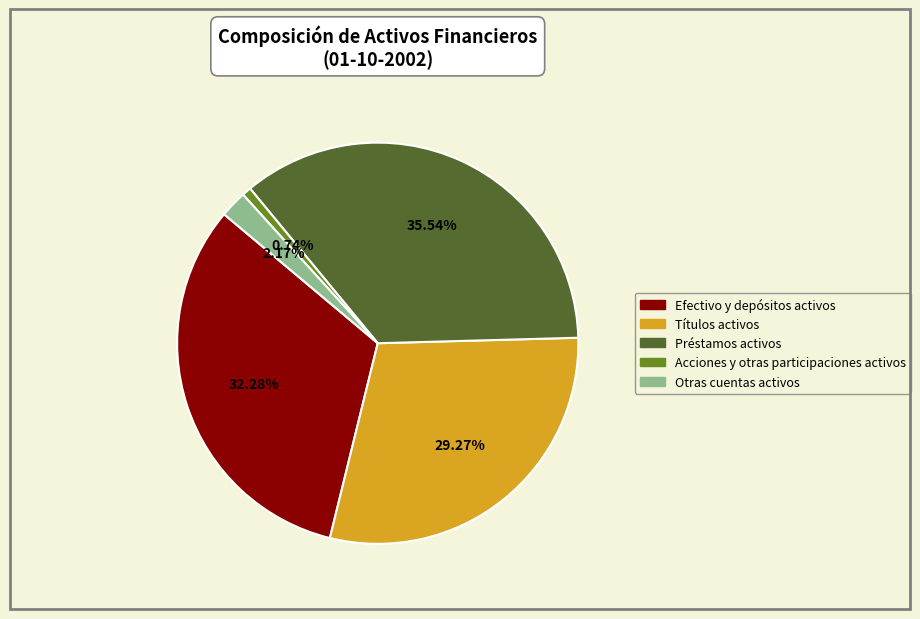

Is there a majority slice in this chart?

No